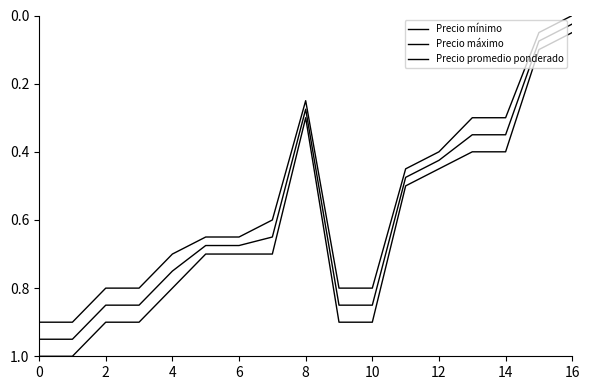

Does the chart display data point markers on the line(s)?

No